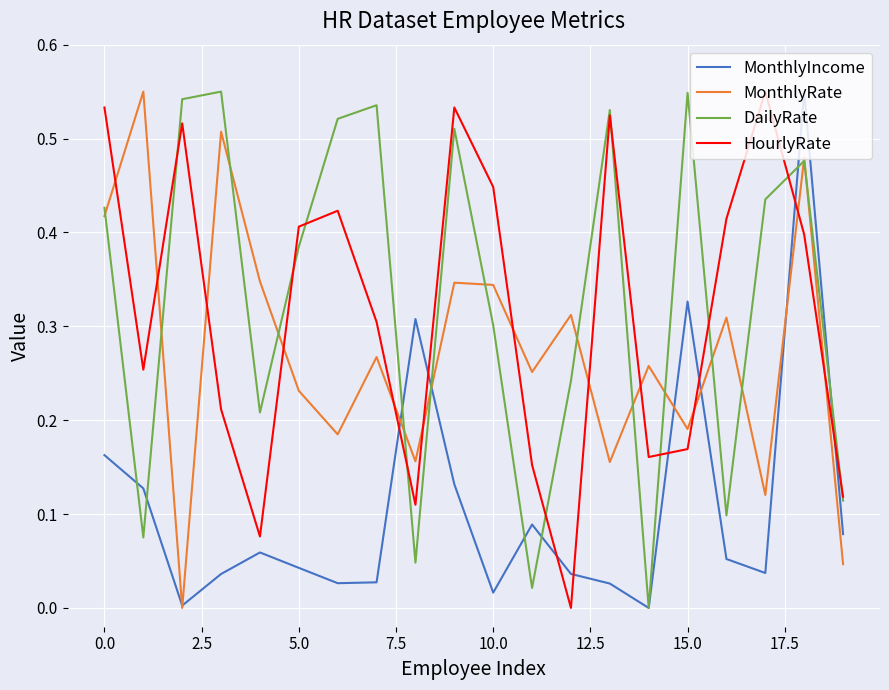

How many times do MonthlyRate and HourlyRate cross each other?

12